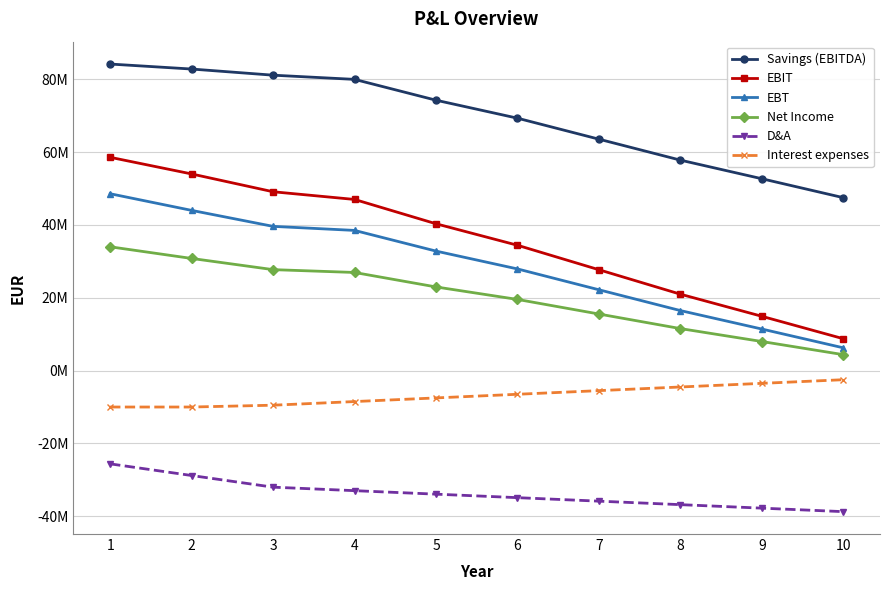

What is the value of the Net Income point at the 4th from the left?

26936903.3